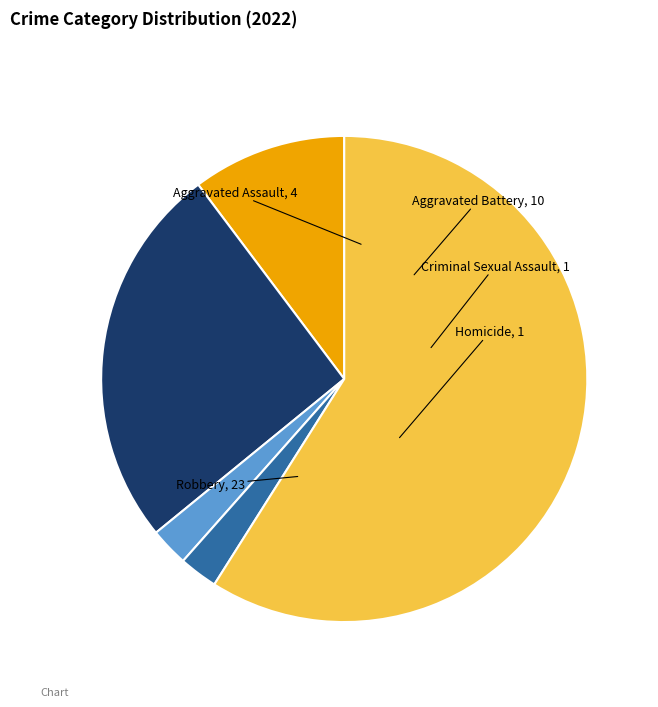

Is Criminal Sexual Assault the majority of the pie?

No